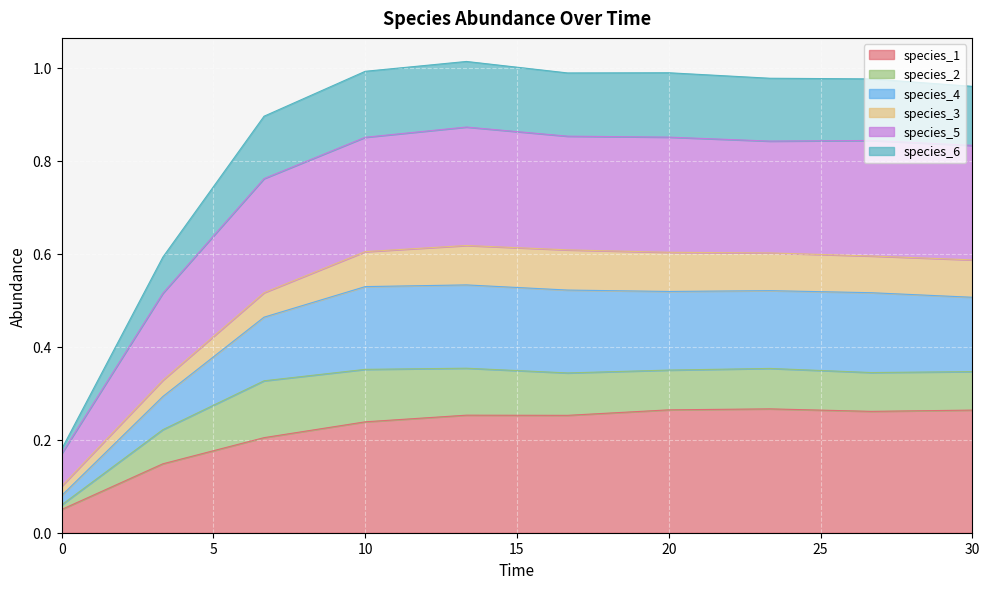

What is the smallest value displayed?

0.1